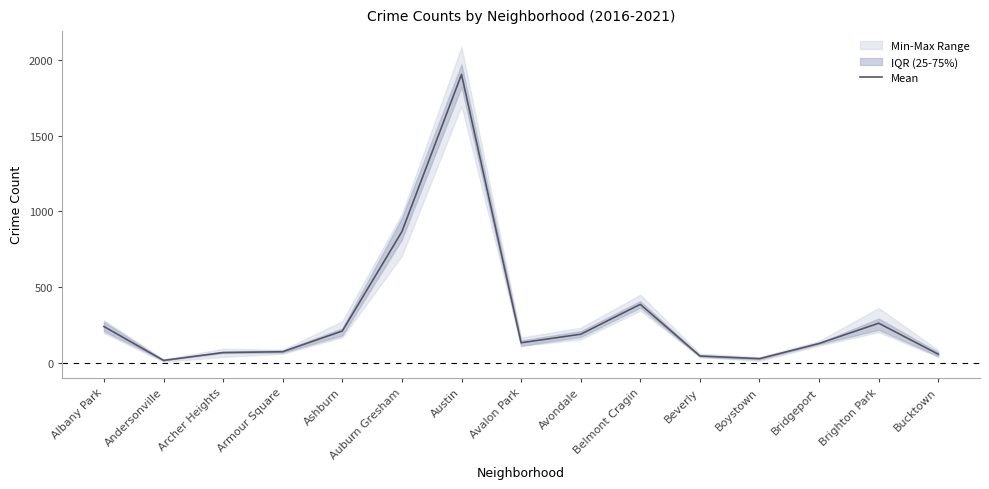

Which category has the highest value across all series?

Austin